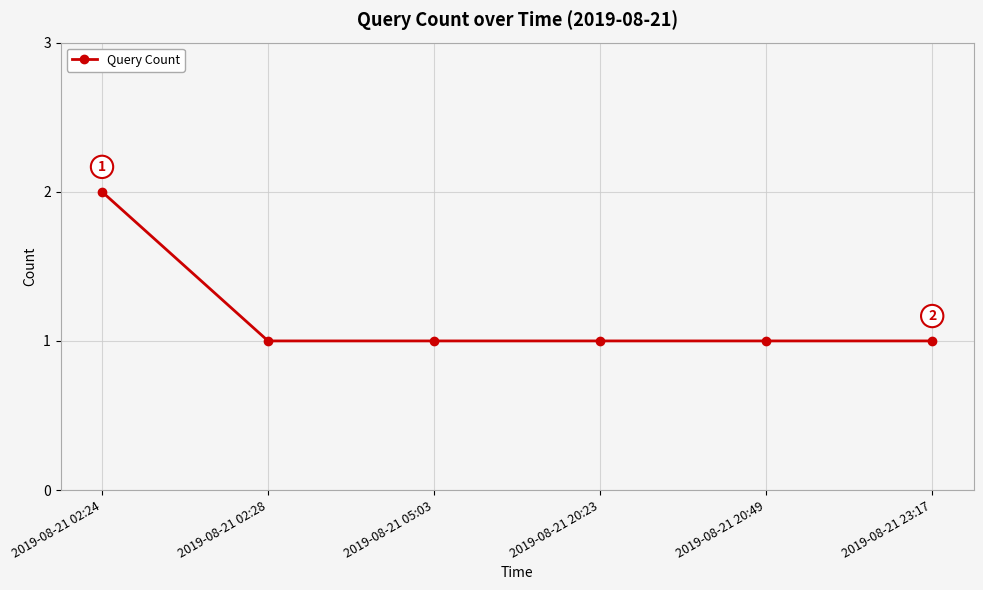

How many values are between 1 and 2?

6